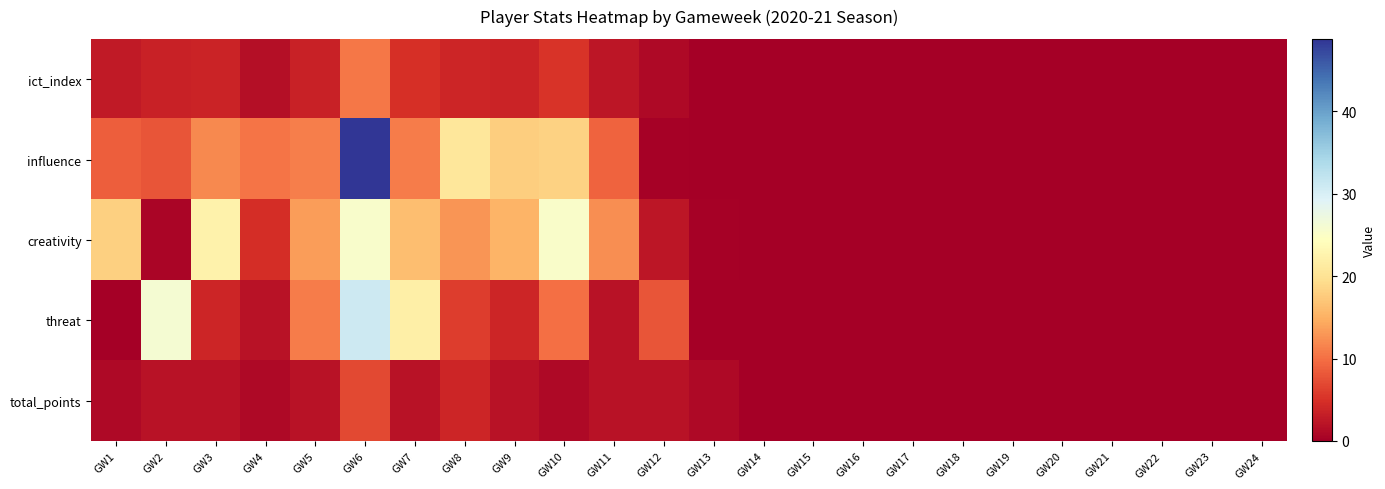

Reading left to right, what are all the values shown in this chart?

ict_index: GW1=2.7	GW2=3.5	GW3=3.8	GW4=1.7	GW5=3.6	GW6=10.5	GW7=4.9	GW8=3.9	GW9=3.7	GW10=5.3	GW11=2.3	GW12=1.1	GW13=0.0	GW14=0.0	GW15=0.0	GW16=0.0	GW17=0.0	GW18=0.0	GW19=0.0	GW20=0.0	GW21=0.0	GW22=0.0	GW23=0.0	GW24=0.0
influence: GW1=8.6	GW2=8.0	GW3=12.0	GW4=10.4	GW5=11.2	GW6=48.8	GW7=11.0	GW8=20.6	GW9=17.8	GW10=18.2	GW11=9.0	GW12=0.2	GW13=0.0	GW14=0.0	GW15=0.0	GW16=0.0	GW17=0.0	GW18=0.0	GW19=0.0	GW20=0.0	GW21=0.0	GW22=0.0	GW23=0.0	GW24=0.0
creativity: GW1=18.0	GW2=0.7	GW3=22.4	GW4=4.6	GW5=13.4	GW6=25.4	GW7=16.3	GW8=12.8	GW9=15.3	GW10=25.2	GW11=12.3	GW12=2.3	GW13=0.2	GW14=0.0	GW15=0.0	GW16=0.0	GW17=0.0	GW18=0.0	GW19=0.0	GW20=0.0	GW21=0.0	GW22=0.0	GW23=0.0	GW24=0.0
threat: GW1=0.0	GW2=26.0	GW3=4.0	GW4=2.0	GW5=11.0	GW6=31.0	GW7=22.0	GW8=6.0	GW9=4.0	GW10=10.0	GW11=2.0	GW12=8.0	GW13=0.0	GW14=0.0	GW15=0.0	GW16=0.0	GW17=0.0	GW18=0.0	GW19=0.0	GW20=0.0	GW21=0.0	GW22=0.0	GW23=0.0	GW24=0.0
total_points: GW1=1.0	GW2=2.0	GW3=2.0	GW4=1.0	GW5=2.0	GW6=7.0	GW7=2.0	GW8=4.0	GW9=2.0	GW10=1.0	GW11=2.0	GW12=2.0	GW13=1.0	GW14=0.0	GW15=0.0	GW16=0.0	GW17=0.0	GW18=0.0	GW19=0.0	GW20=0.0	GW21=0.0	GW22=0.0	GW23=0.0	GW24=0.0